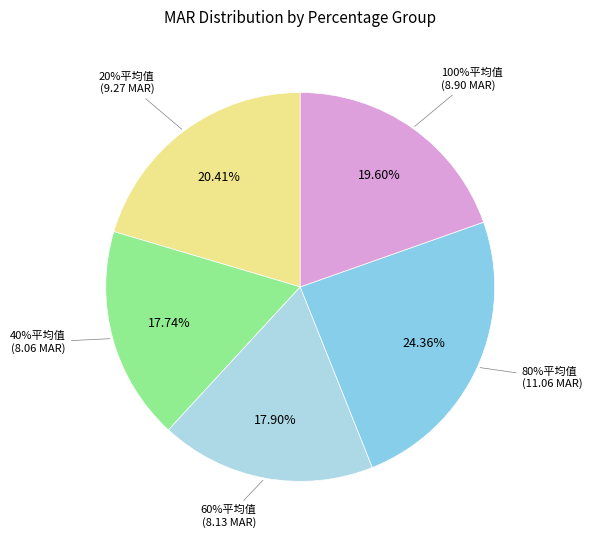

Which category has the smallest portion of the pie?

40%平均值